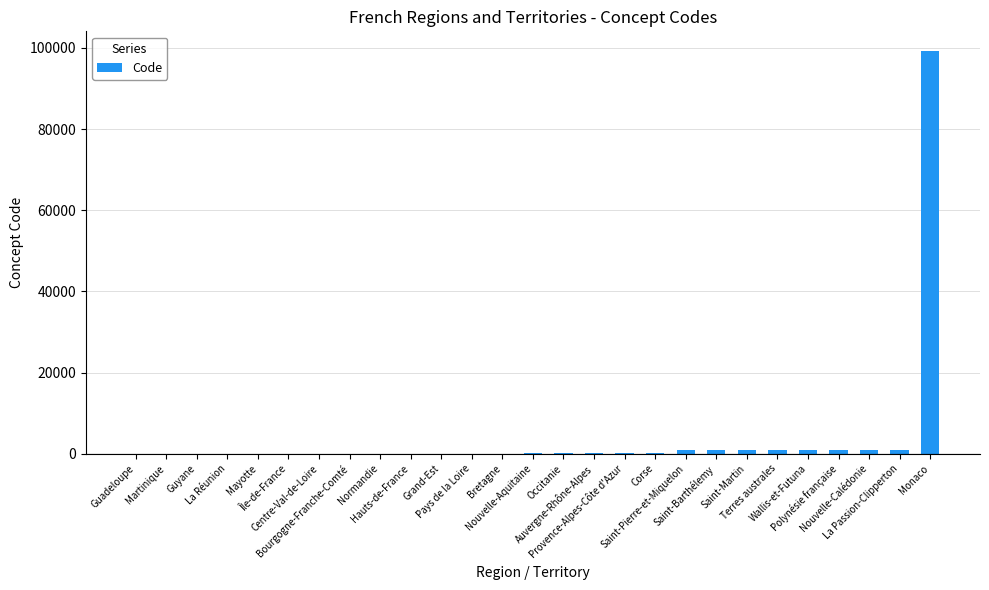

What is the sum of all values?

107711